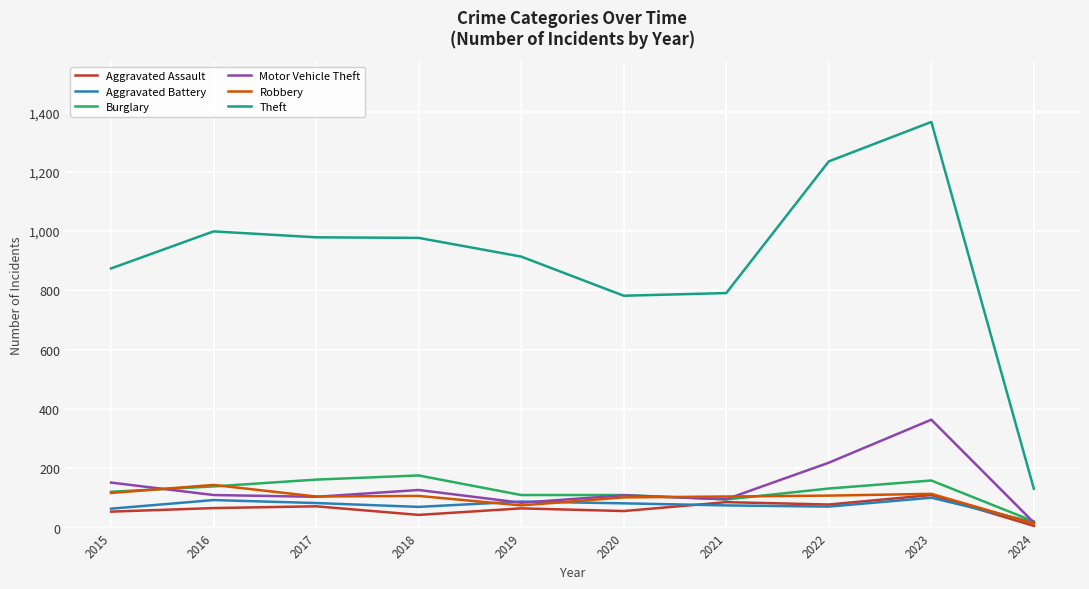

At which label does Theft reach its peak?

2023